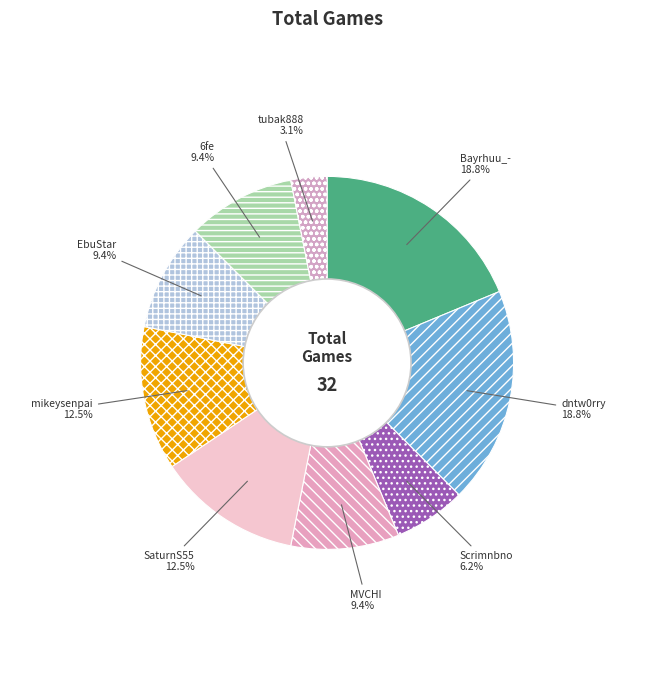

Is there a majority slice in this chart?

No